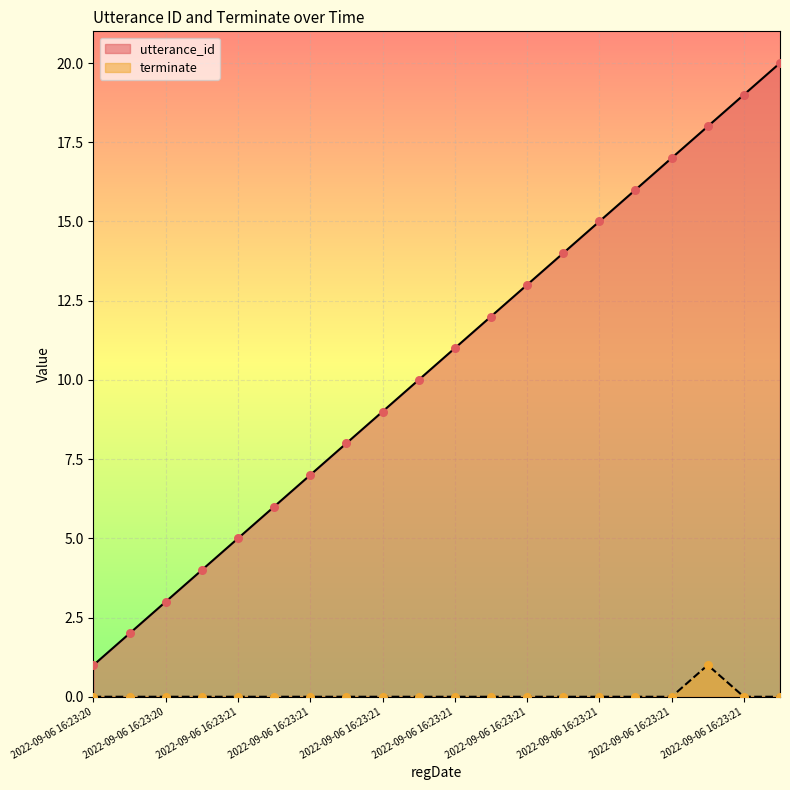

Which series has the largest total across all categories?

utterance_id